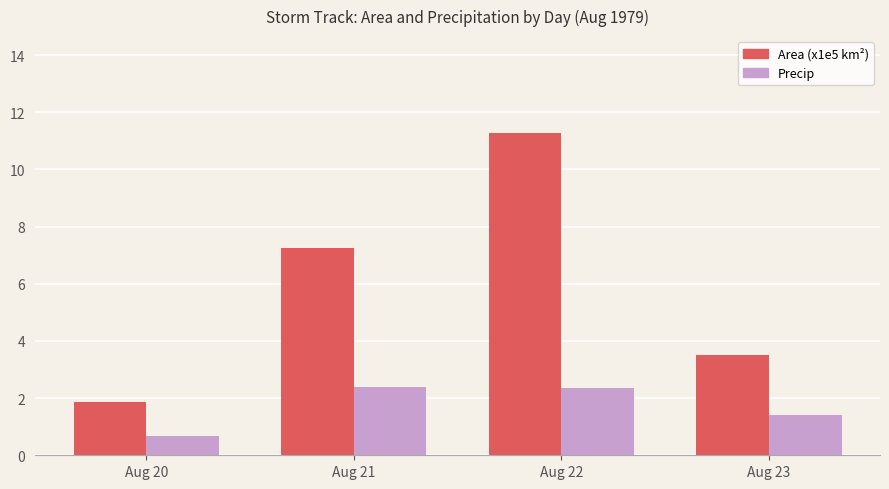

Between Aug 21 and Aug 23, which series saw the biggest shift?

Area (x1e5 km²)